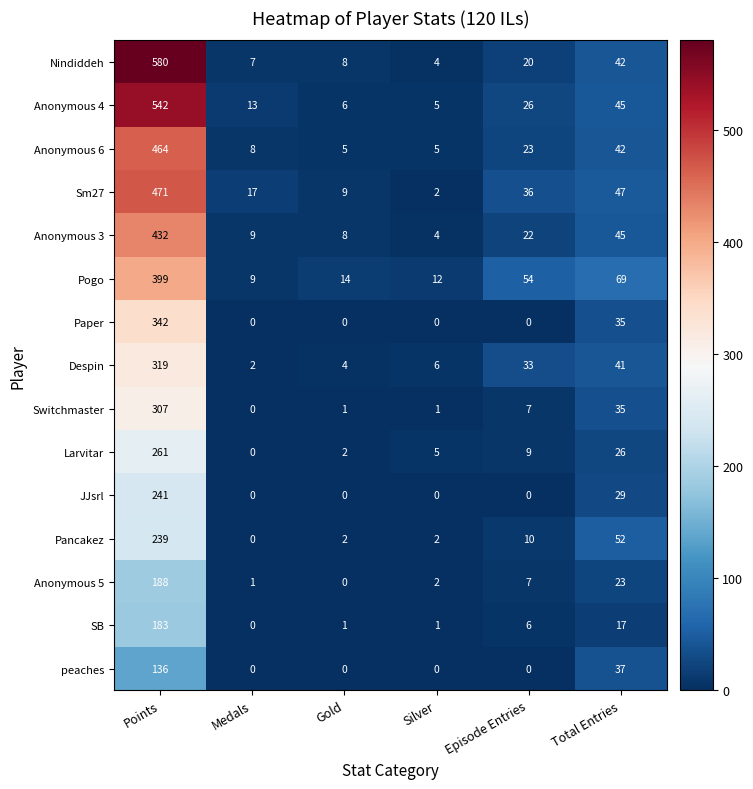

Which label corresponds to the largest value in the chart?

Points